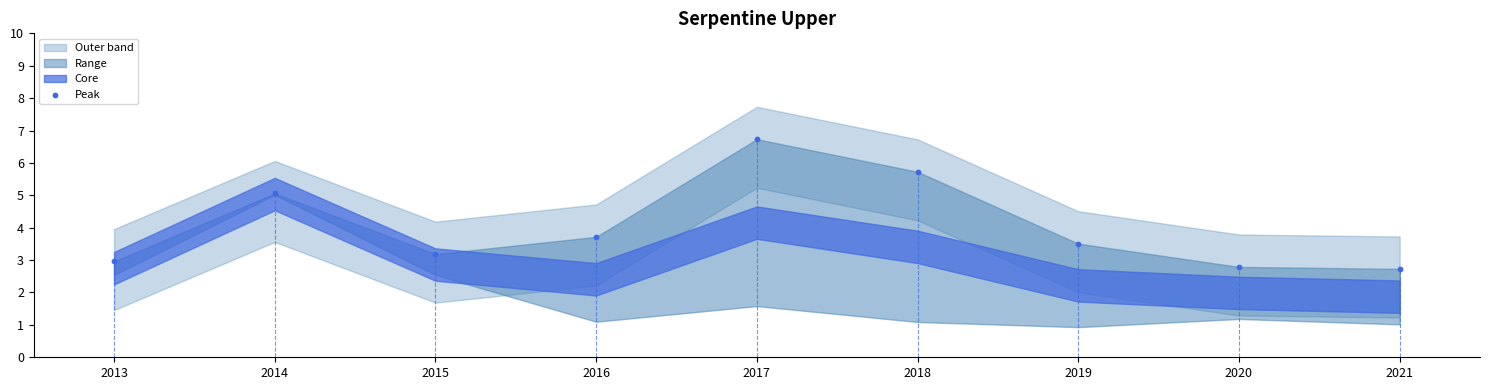

What Y value in the scatter plot is closest to 4?

3.7